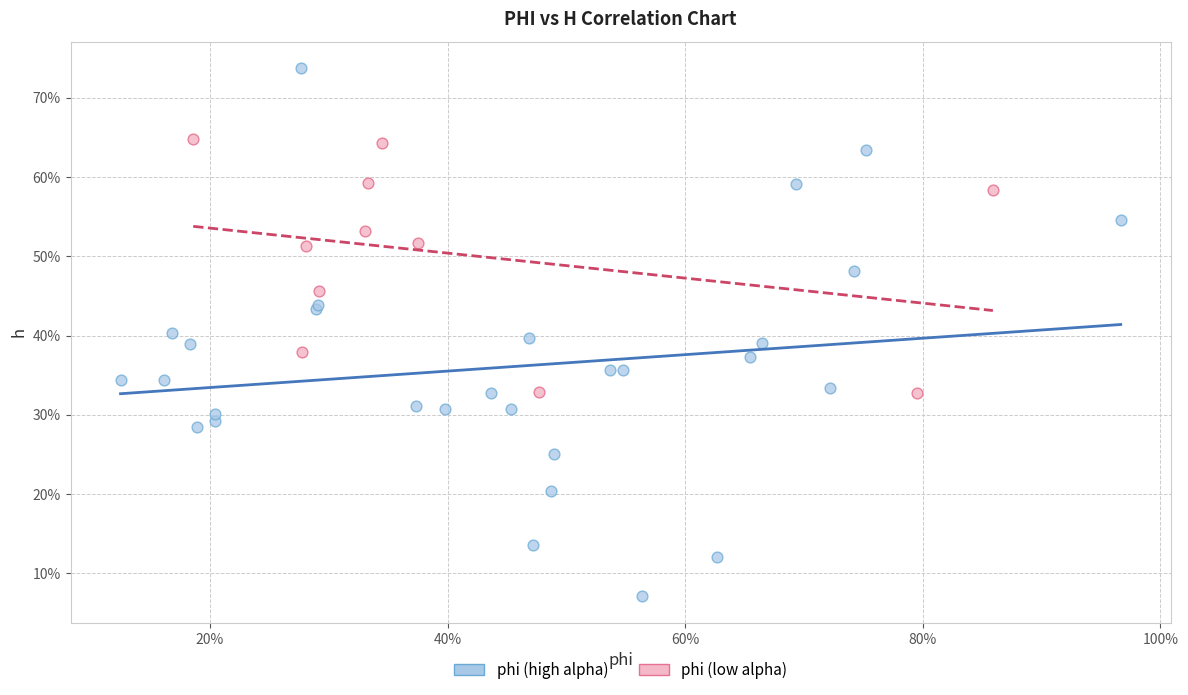

What are all the series names shown in the legend?

phi (high alpha), phi (low alpha)